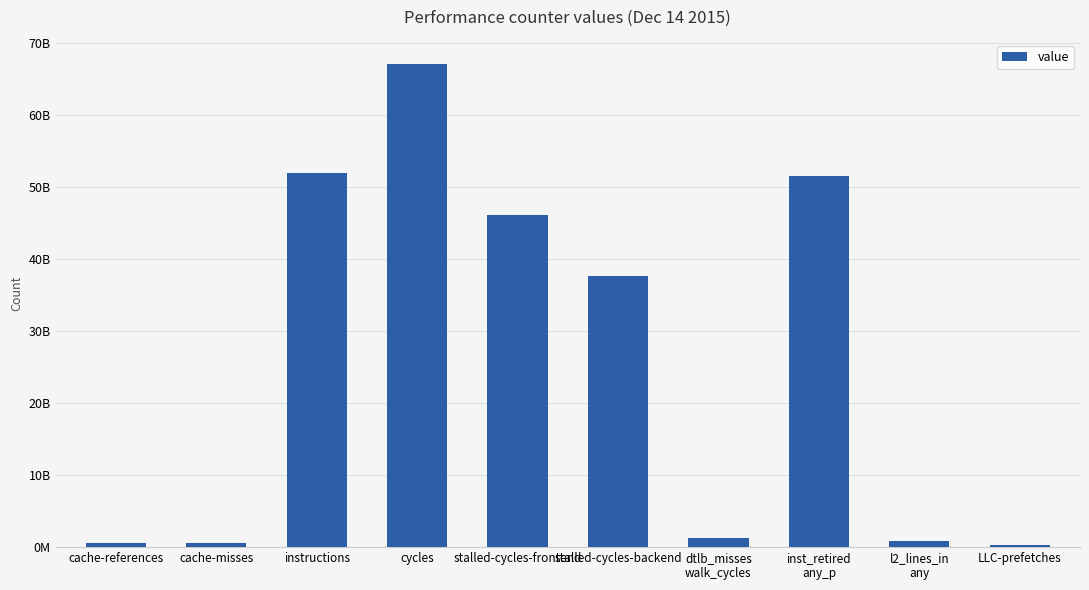

Rank the categories by value from highest to lowest.

cycles, instructions, inst_retired
any_p, stalled-cycles-frontend, stalled-cycles-backend, dtlb_misses
walk_cycles, l2_lines_in
any, cache-references, cache-misses, LLC-prefetches